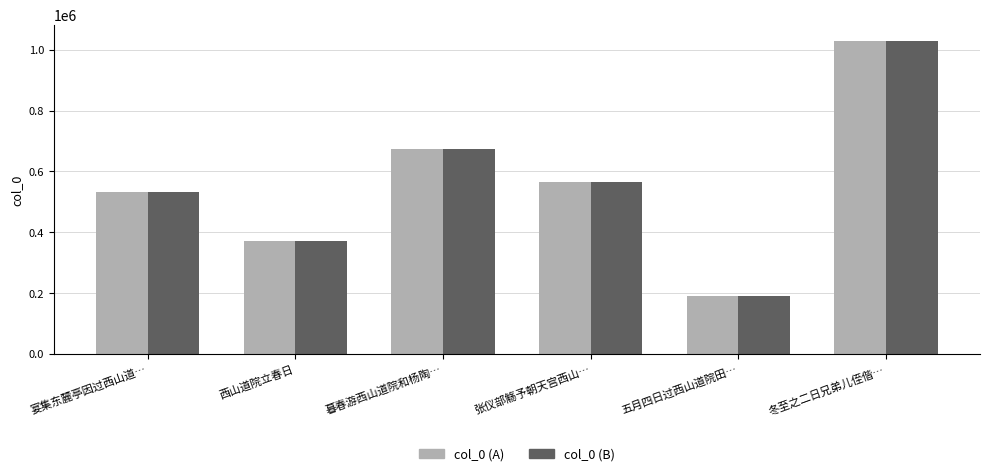

What is the greatest value displayed?

1028760